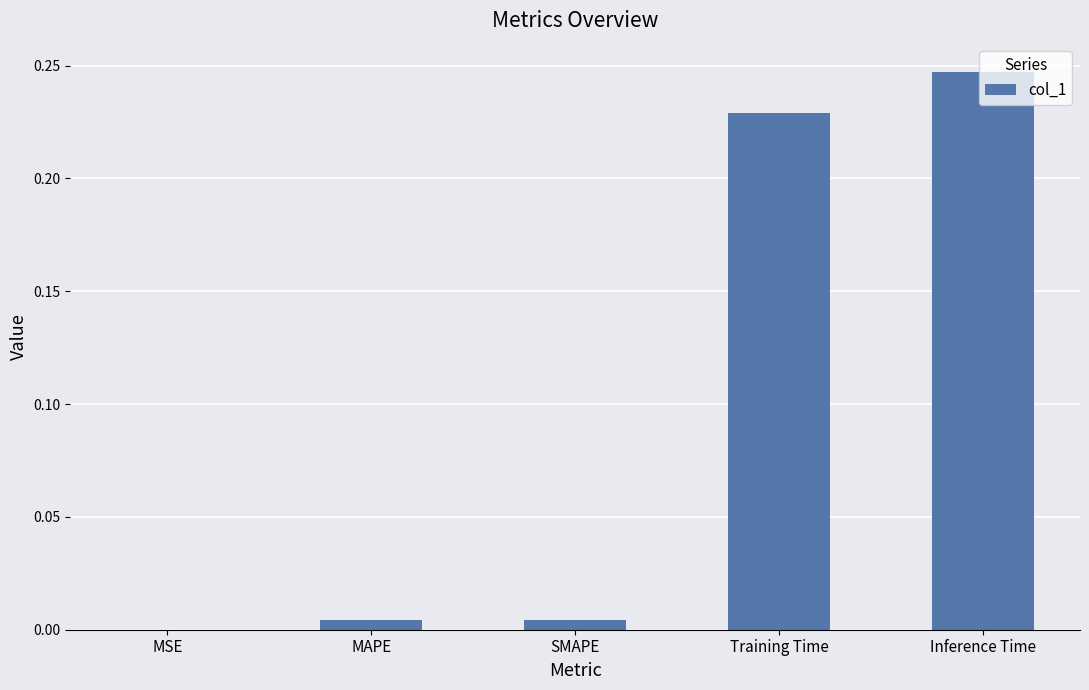

Count the number of data series in this chart.

1